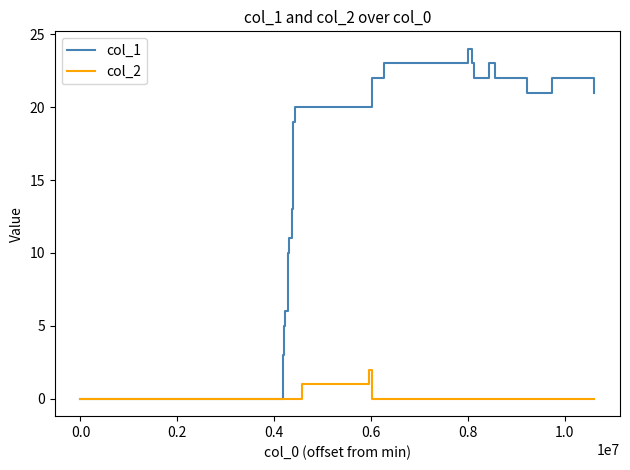

What is the difference between the maximum and minimum values in the col_1 series?

24